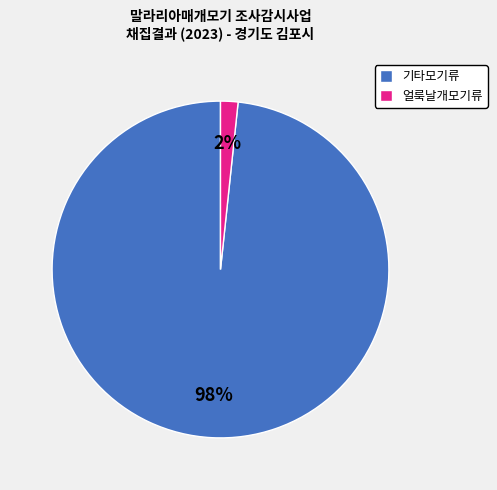

Is there any slice that represents more than half of the pie?

Yes